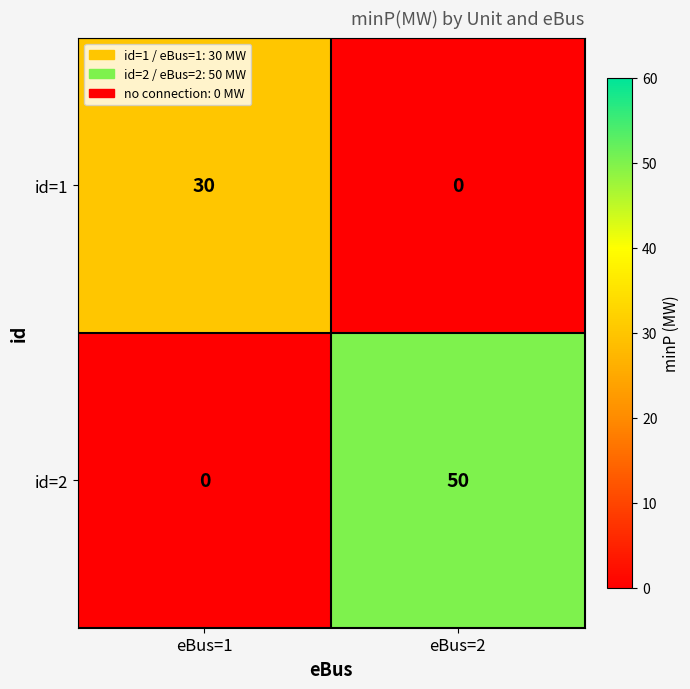

At which category is the sum across all series the highest?

eBus=2